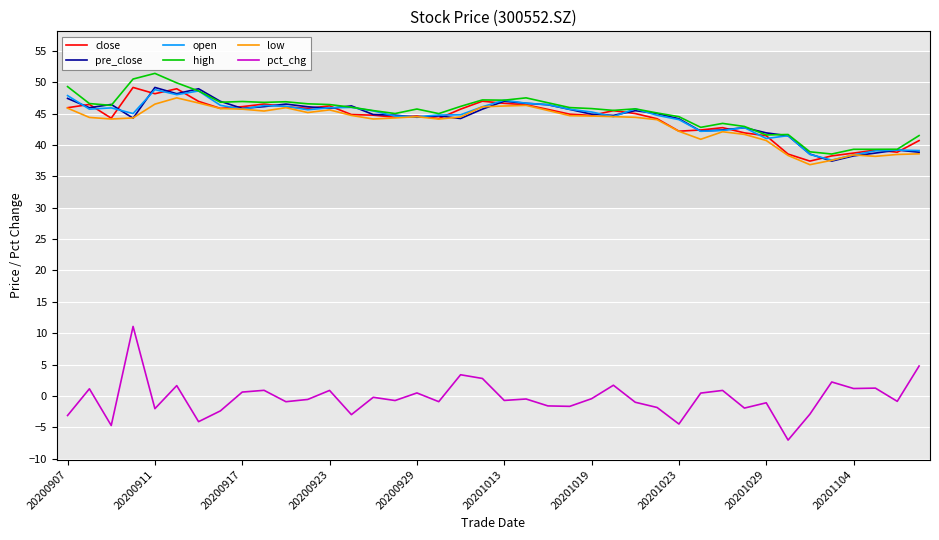

What is the highest value of the close series?

49.2